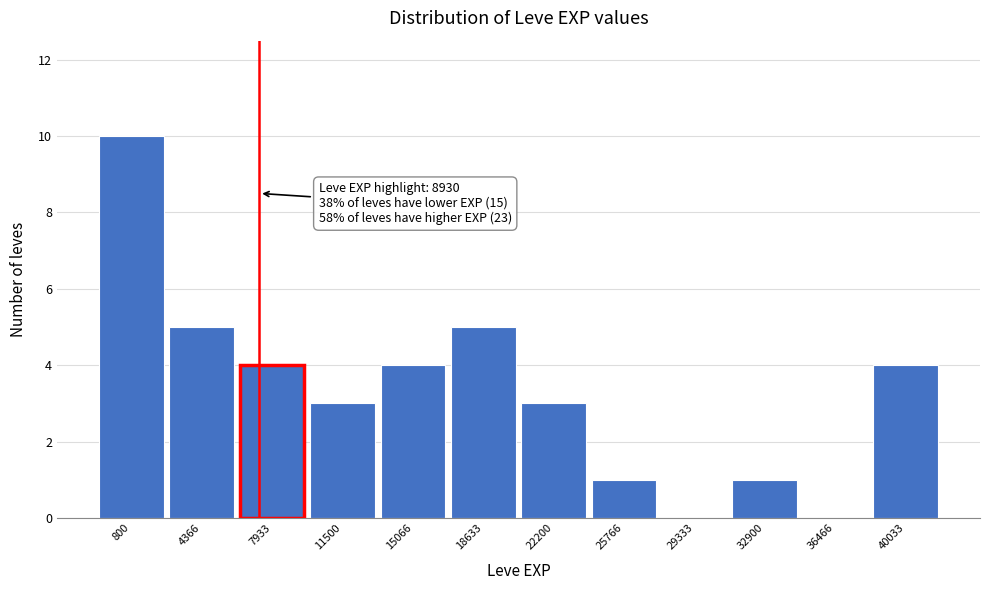

Reading left to right, what are all the values shown in this chart?

800=10	4366=5	7933=4	11500=3	15066=4	18633=5	22200=3	25766=1	29333=0	32900=1	36466=0	40033=4